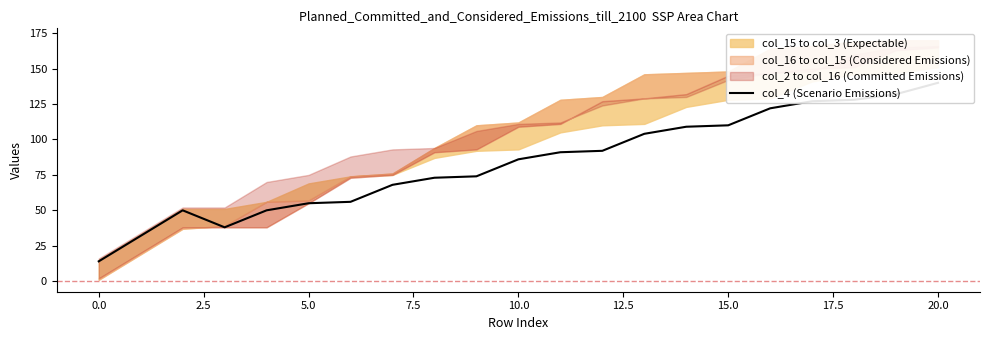

What is the average value?

83